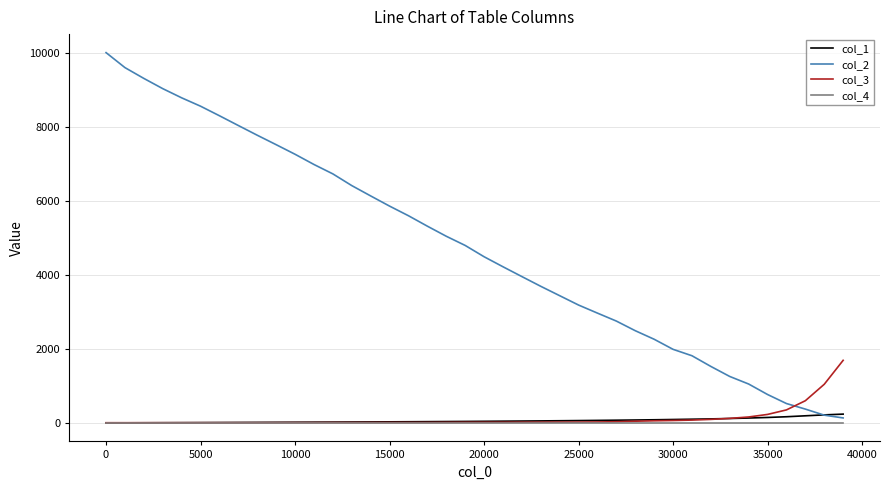

Which series has the widest spread of values?

col_2